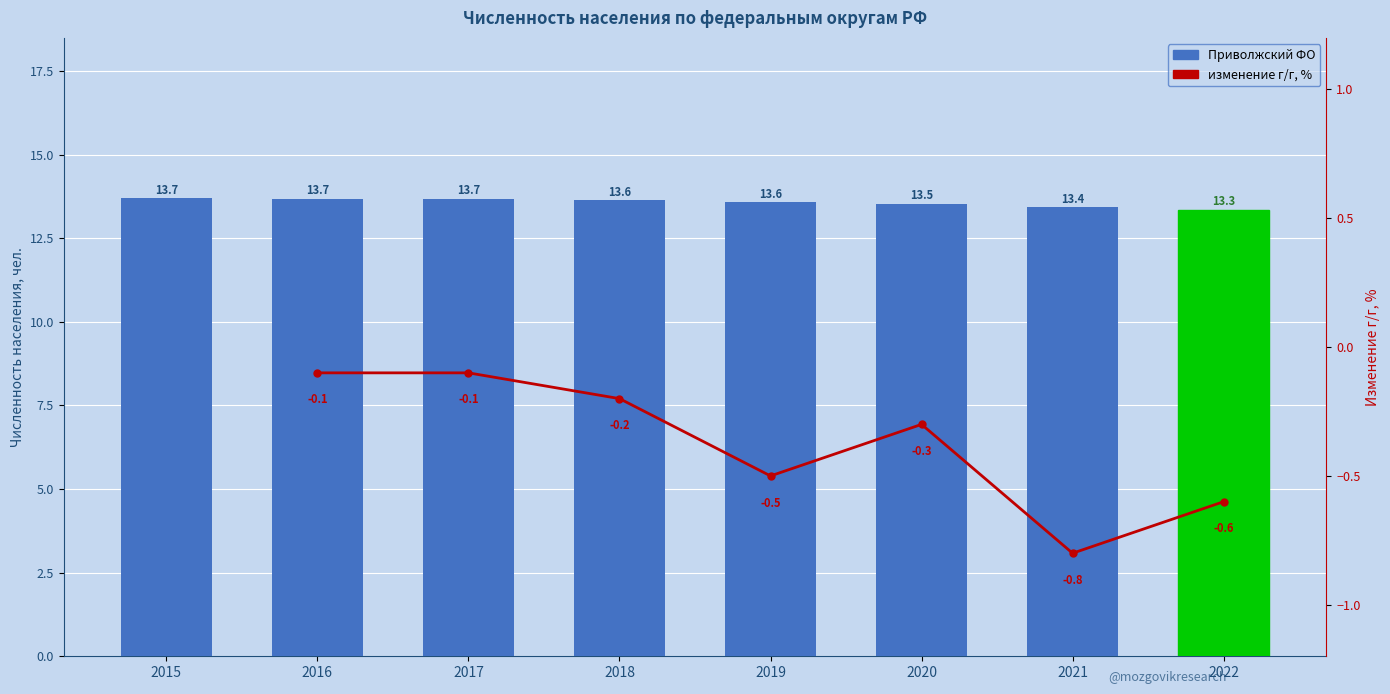

Which series changed the most between 2018 and 2019?

изменение г/г, %